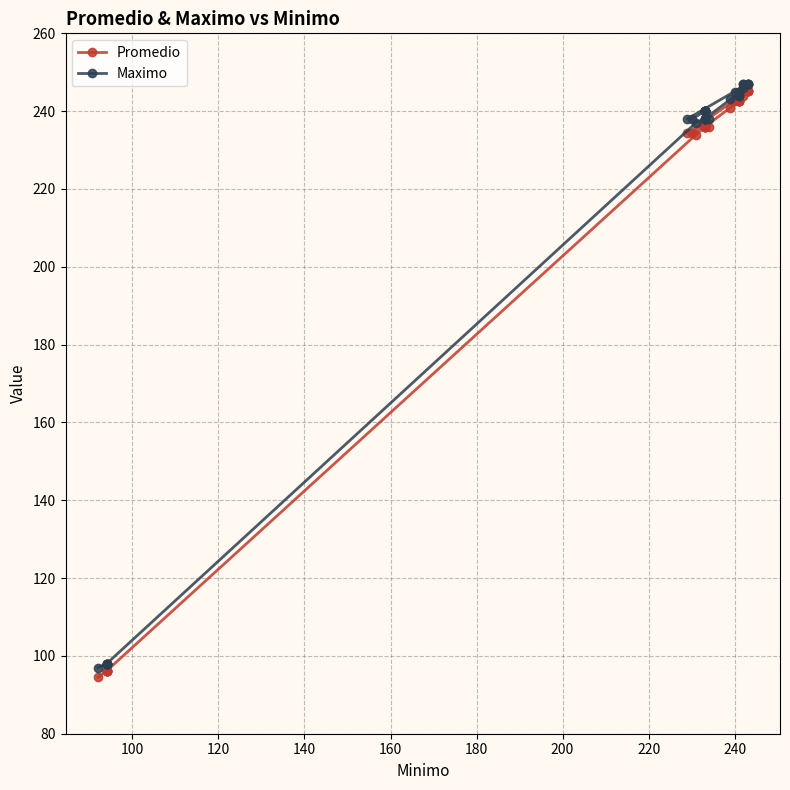

What is the lowest value of the Promedio series?

94.5